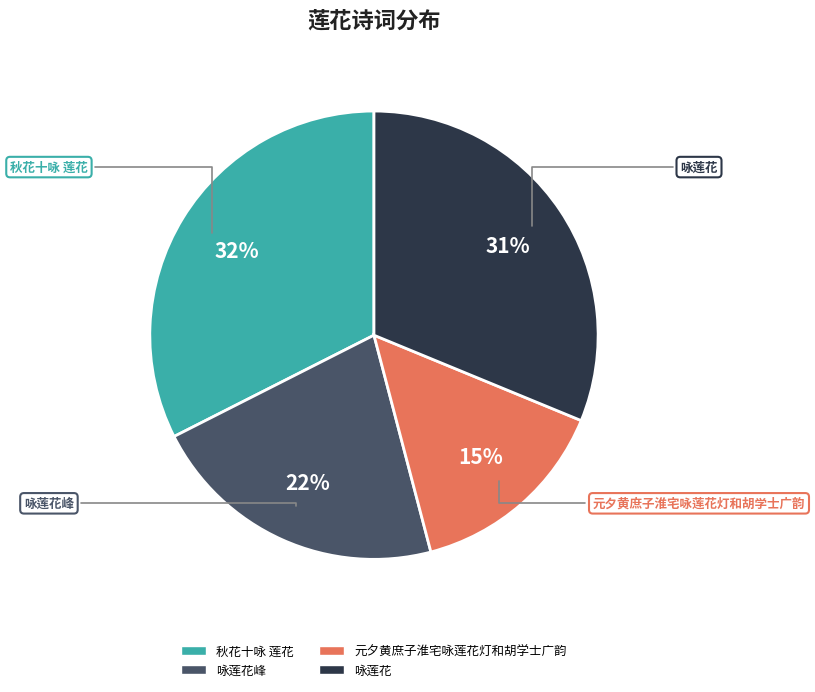

Is 咏莲花峰 the majority of the pie?

No